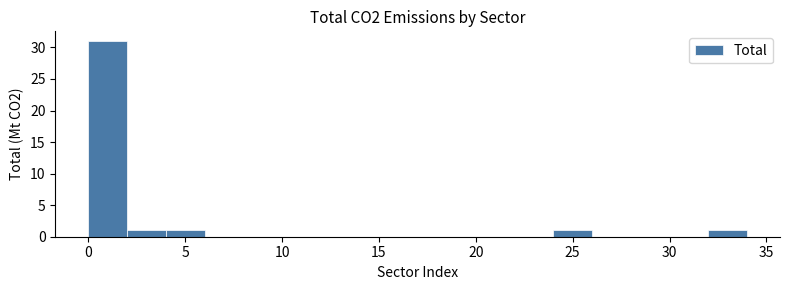

Reading left to right, list every bar in this chart as the range it spans on the x-axis followed by its height. The values are not printed on the chart, so give them approximately, as read against the axis.

0 to 2: 31
2 to 4: 1
4 to 6: 1
6 to 8: 0
8 to 10: 0
10 to 12: 0
12 to 14: 0
14 to 16: 0
16 to 18: 0
18 to 20: 0
20 to 22: 0
22 to 24: 0
24 to 26: 1
26 to 28: 0
28 to 30: 0
30 to 32: 0
32 to 34: 1